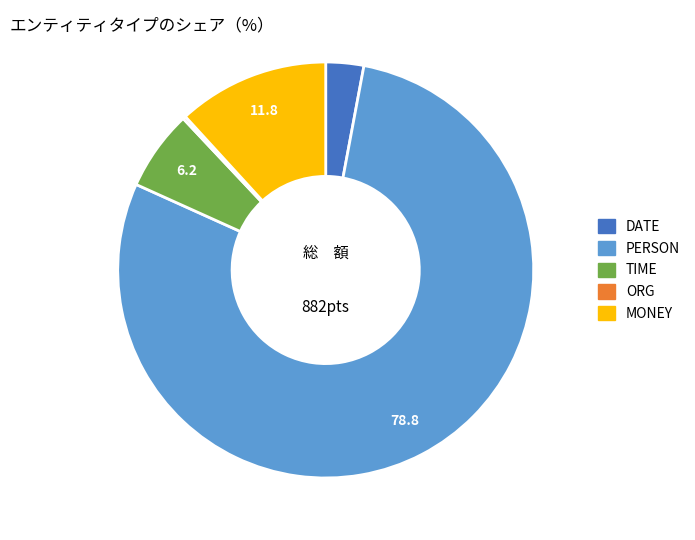

Is there a majority slice in this chart?

Yes